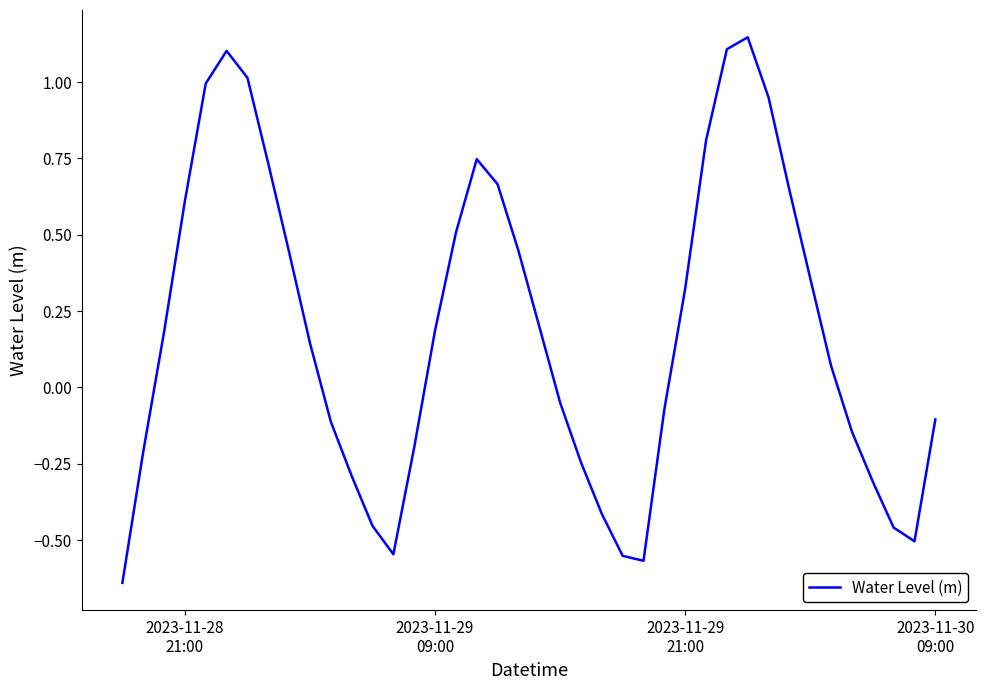

What is the difference between the maximum and minimum values?

1.8